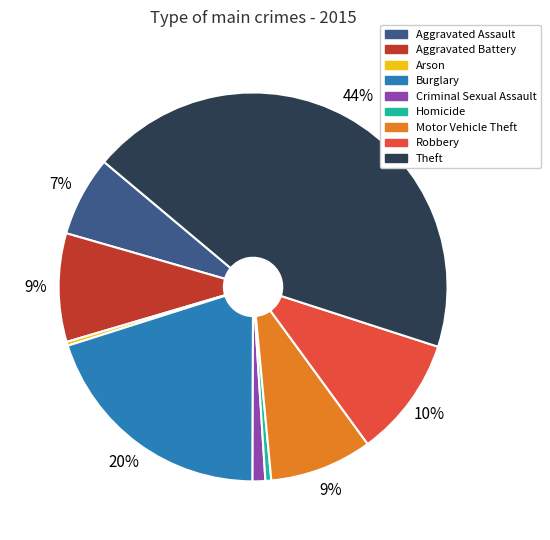

To the nearest percent, what is the difference between the Theft and Criminal Sexual Assault slice percentages?

43%